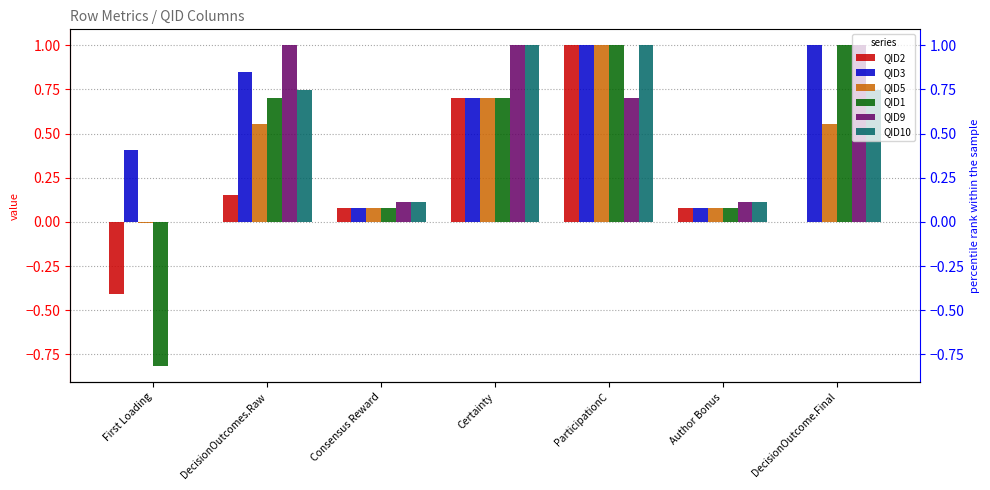

True or false: QID9 has a value of 1.0 at DecisionOutcomes.Raw.

True